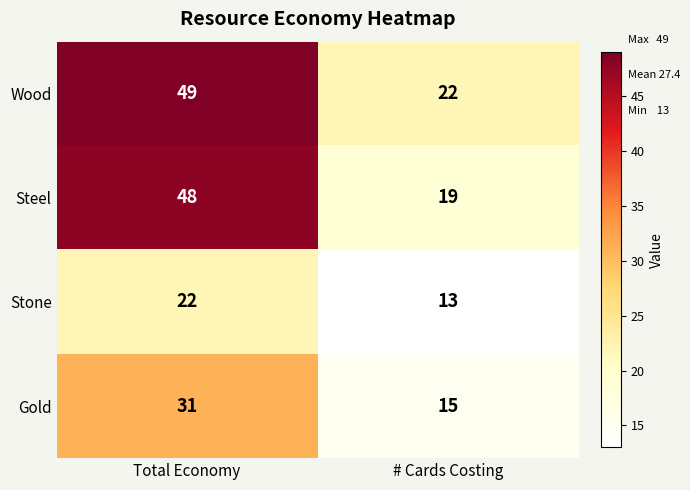

At which category is the sum across all series the highest?

Total Economy